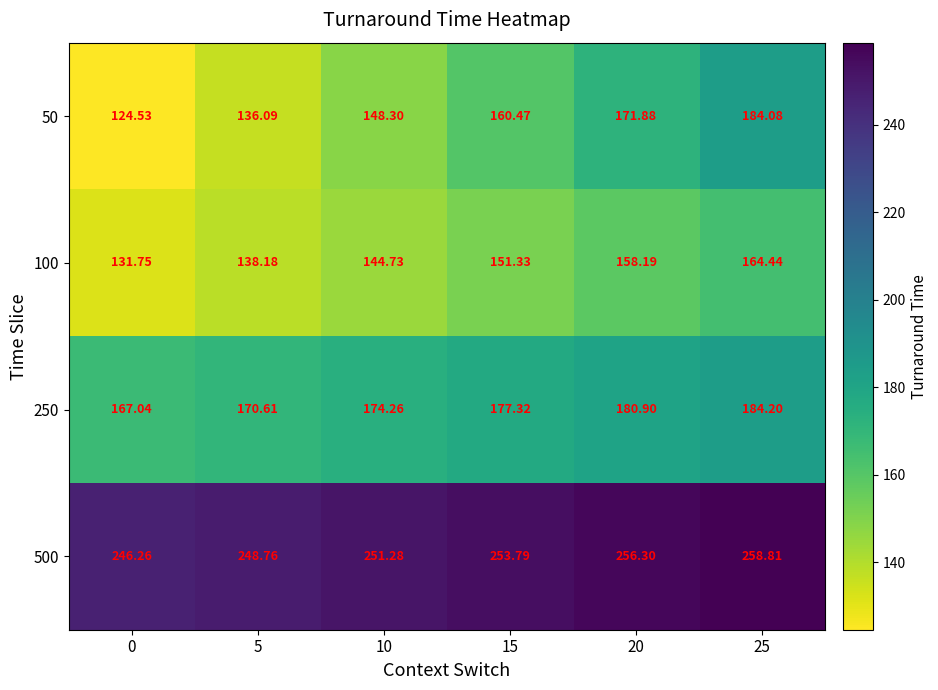

Which series has the largest range (max minus min)?

50